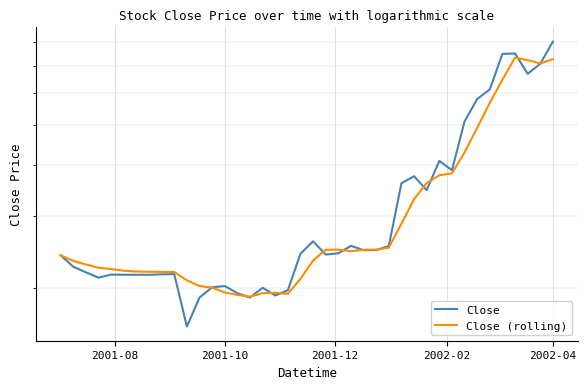

Rank the series by their maximum value, from highest to lowest.

Close, Close (rolling)